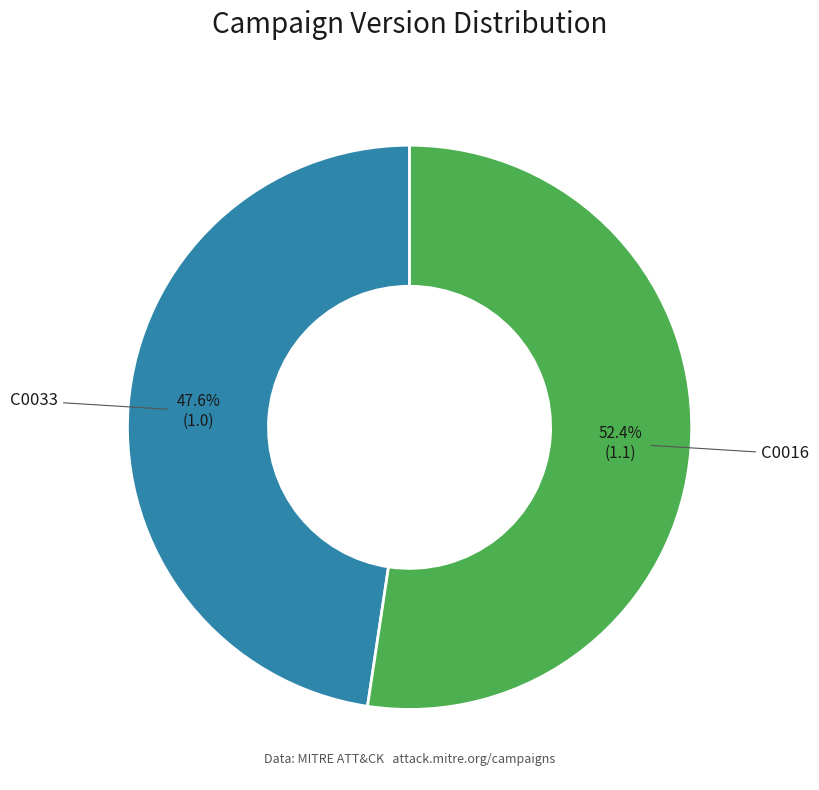

Is there any slice that represents more than half of the pie?

Yes